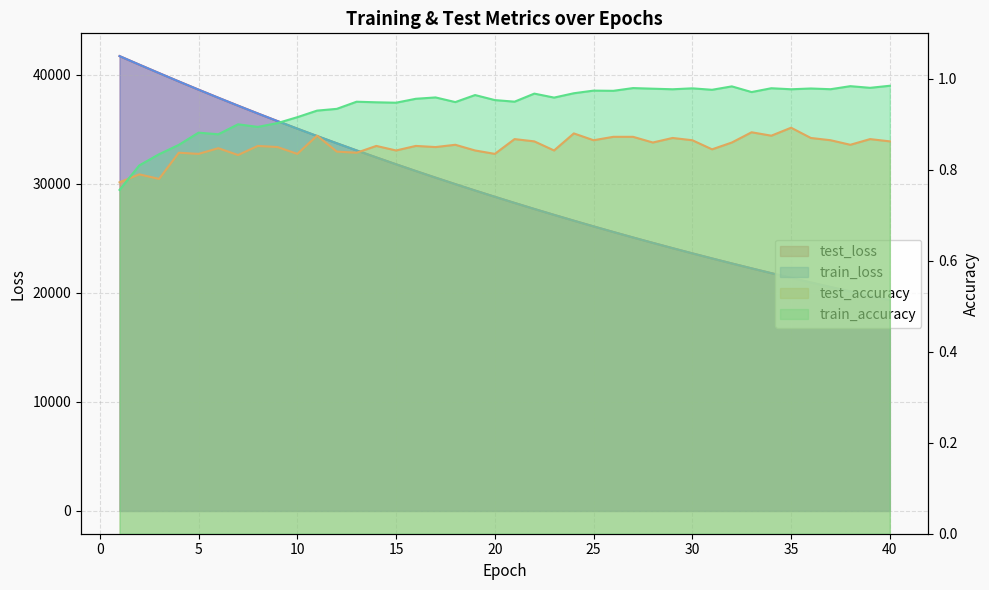

Count the number of data series in this chart.

4